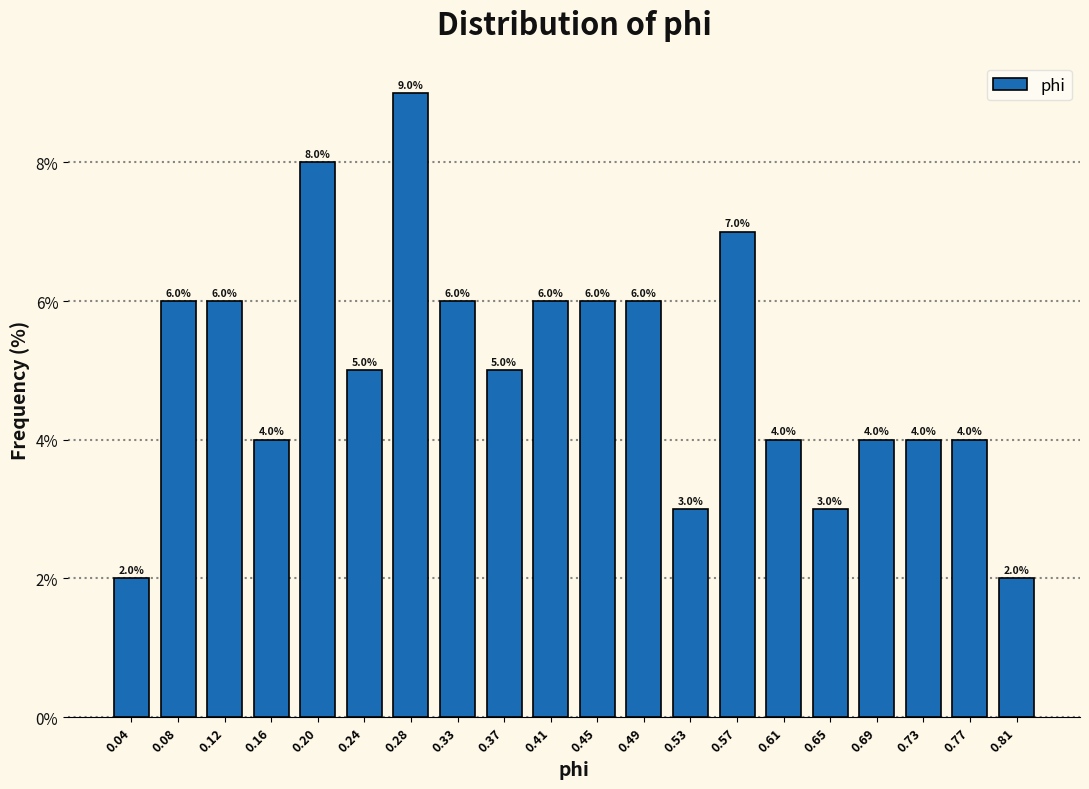

Over which range of the x-axis is the bar tallest?

0.265 to 0.305